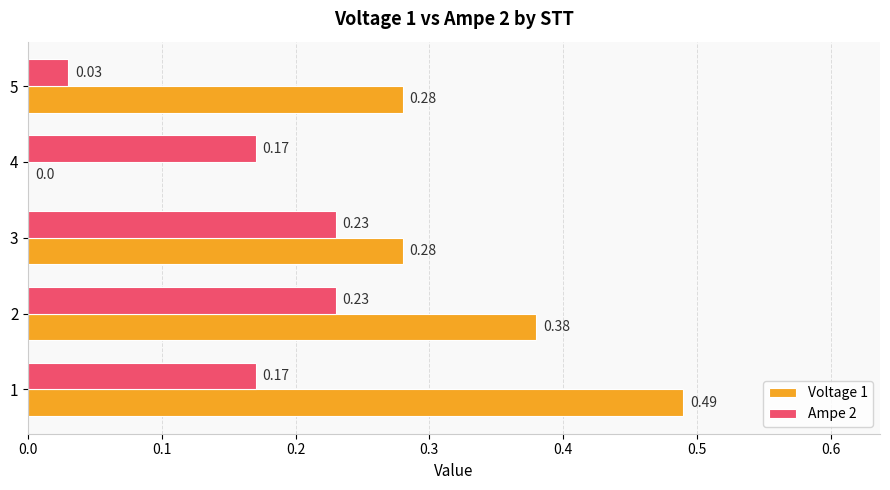

What is the sum of all Ampe 2 values?

0.8